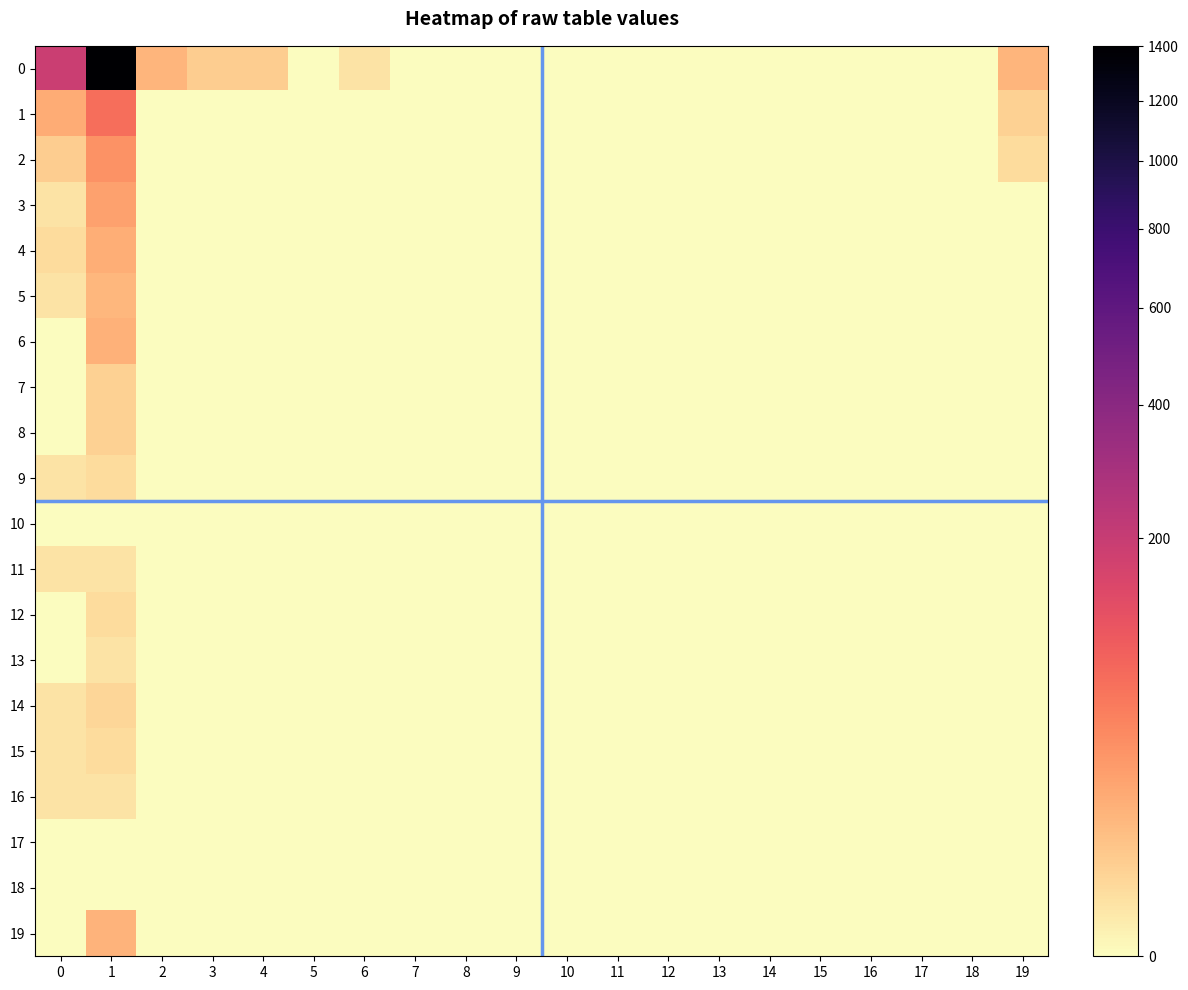

Reading left to right, list all the values displayed in this chart.

0: 0=193	1=1401	2=13	3=5	4=5	5=0	6=1	7=0	8=0	9=0	10=0	11=0	12=0	13=0	14=0	15=0	16=0	17=0	18=0	19=13
1: 0=18	1=70	2=0	3=0	4=0	5=0	6=0	7=0	8=0	9=0	10=0	11=0	12=0	13=0	14=0	15=0	16=0	17=0	18=0	19=4
2: 0=5	1=35	2=0	3=0	4=0	5=0	6=0	7=0	8=0	9=0	10=0	11=0	12=0	13=0	14=0	15=0	16=0	17=0	18=0	19=2
3: 0=1	1=24	2=0	3=0	4=0	5=0	6=0	7=0	8=0	9=0	10=0	11=0	12=0	13=0	14=0	15=0	16=0	17=0	18=0	19=0
4: 0=2	1=17	2=0	3=0	4=0	5=0	6=0	7=0	8=0	9=0	10=0	11=0	12=0	13=0	14=0	15=0	16=0	17=0	18=0	19=0
5: 0=1	1=12	2=0	3=0	4=0	5=0	6=0	7=0	8=0	9=0	10=0	11=0	12=0	13=0	14=0	15=0	16=0	17=0	18=0	19=0
6: 0=0	1=15	2=0	3=0	4=0	5=0	6=0	7=0	8=0	9=0	10=0	11=0	12=0	13=0	14=0	15=0	16=0	17=0	18=0	19=0
7: 0=0	1=4	2=0	3=0	4=0	5=0	6=0	7=0	8=0	9=0	10=0	11=0	12=0	13=0	14=0	15=0	16=0	17=0	18=0	19=0
8: 0=0	1=4	2=0	3=0	4=0	5=0	6=0	7=0	8=0	9=0	10=0	11=0	12=0	13=0	14=0	15=0	16=0	17=0	18=0	19=0
9: 0=1	1=2	2=0	3=0	4=0	5=0	6=0	7=0	8=0	9=0	10=0	11=0	12=0	13=0	14=0	15=0	16=0	17=0	18=0	19=0
10: 0=0	1=0	2=0	3=0	4=0	5=0	6=0	7=0	8=0	9=0	10=0	11=0	12=0	13=0	14=0	15=0	16=0	17=0	18=0	19=0
11: 0=1	1=1	2=0	3=0	4=0	5=0	6=0	7=0	8=0	9=0	10=0	11=0	12=0	13=0	14=0	15=0	16=0	17=0	18=0	19=0
12: 0=0	1=2	2=0	3=0	4=0	5=0	6=0	7=0	8=0	9=0	10=0	11=0	12=0	13=0	14=0	15=0	16=0	17=0	18=0	19=0
13: 0=0	1=1	2=0	3=0	4=0	5=0	6=0	7=0	8=0	9=0	10=0	11=0	12=0	13=0	14=0	15=0	16=0	17=0	18=0	19=0
14: 0=1	1=3	2=0	3=0	4=0	5=0	6=0	7=0	8=0	9=0	10=0	11=0	12=0	13=0	14=0	15=0	16=0	17=0	18=0	19=0
15: 0=1	1=2	2=0	3=0	4=0	5=0	6=0	7=0	8=0	9=0	10=0	11=0	12=0	13=0	14=0	15=0	16=0	17=0	18=0	19=0
16: 0=1	1=1	2=0	3=0	4=0	5=0	6=0	7=0	8=0	9=0	10=0	11=0	12=0	13=0	14=0	15=0	16=0	17=0	18=0	19=0
17: 0=0	1=0	2=0	3=0	4=0	5=0	6=0	7=0	8=0	9=0	10=0	11=0	12=0	13=0	14=0	15=0	16=0	17=0	18=0	19=0
18: 0=0	1=0	2=0	3=0	4=0	5=0	6=0	7=0	8=0	9=0	10=0	11=0	12=0	13=0	14=0	15=0	16=0	17=0	18=0	19=0
19: 0=0	1=14	2=0	3=0	4=0	5=0	6=0	7=0	8=0	9=0	10=0	11=0	12=0	13=0	14=0	15=0	16=0	17=0	18=0	19=0